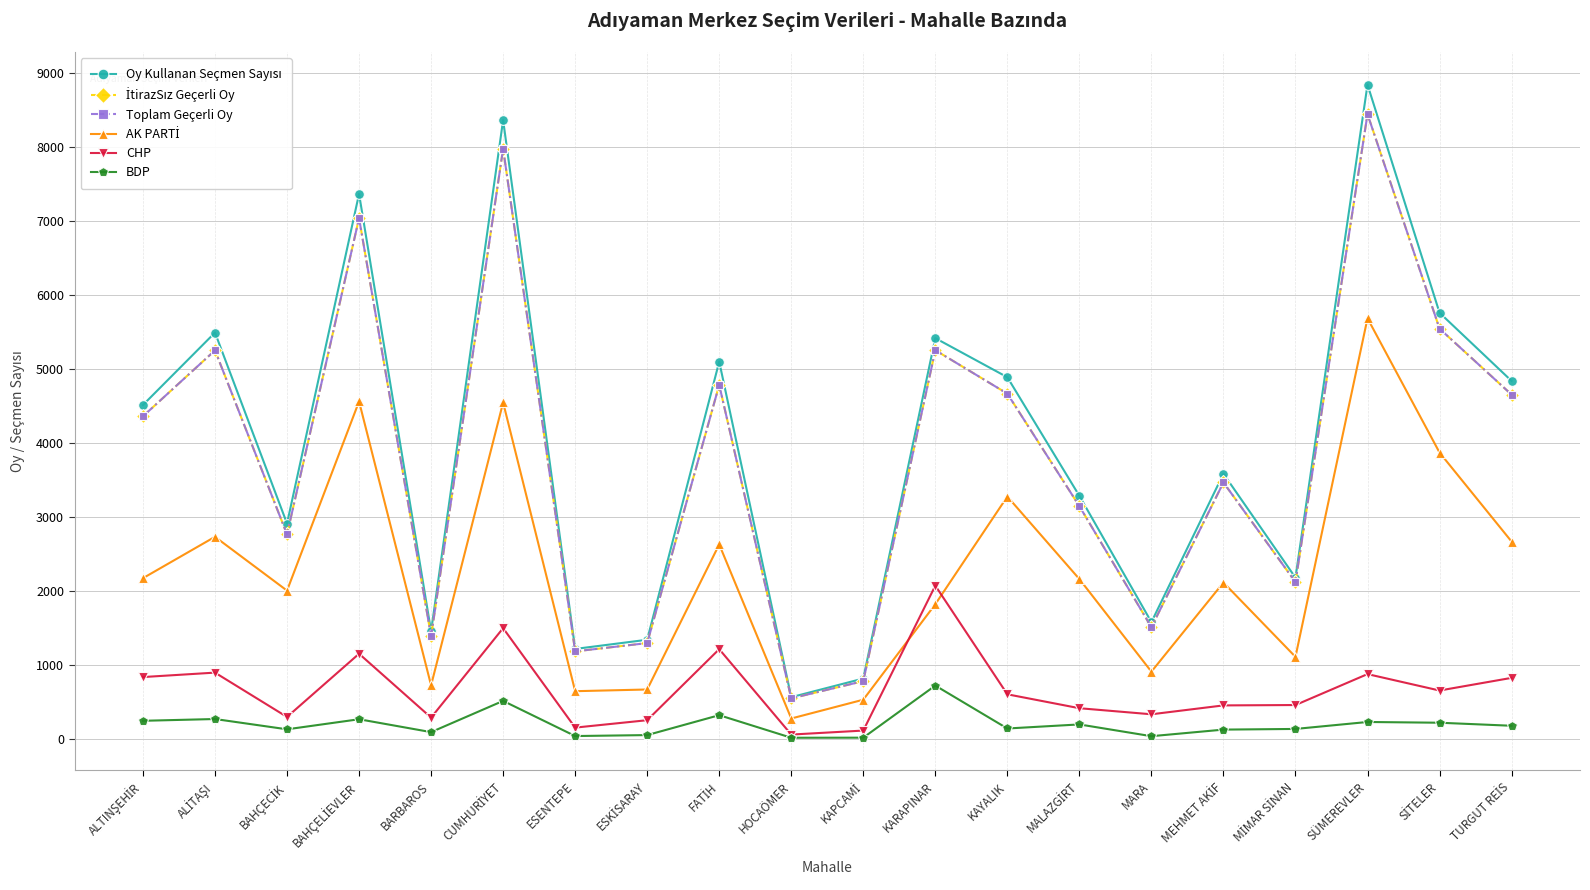

What is the label of the 18th point from the right?

BAHÇECİK